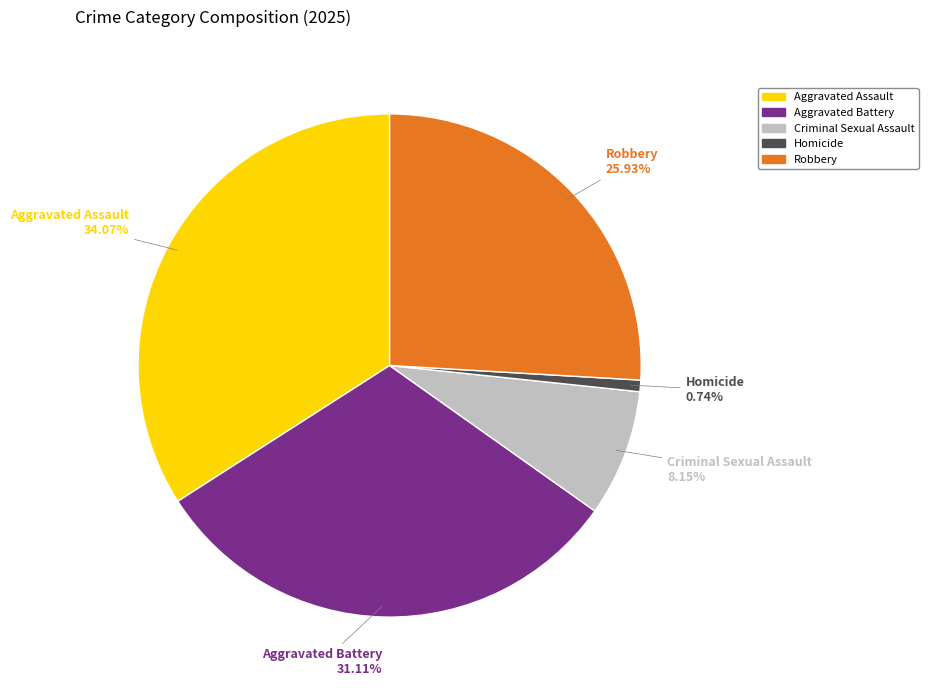

Count the number of slices in the pie.

5